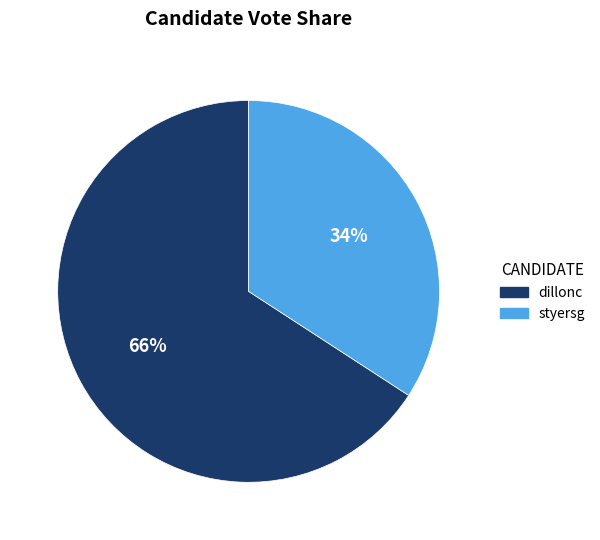

True or false: styersg accounts for 47% of the total.

False